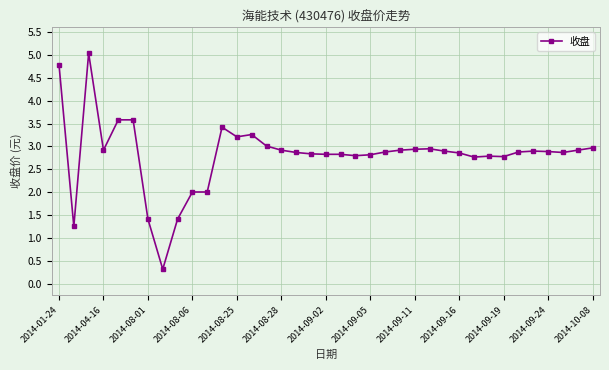

What is the average value?

2.8